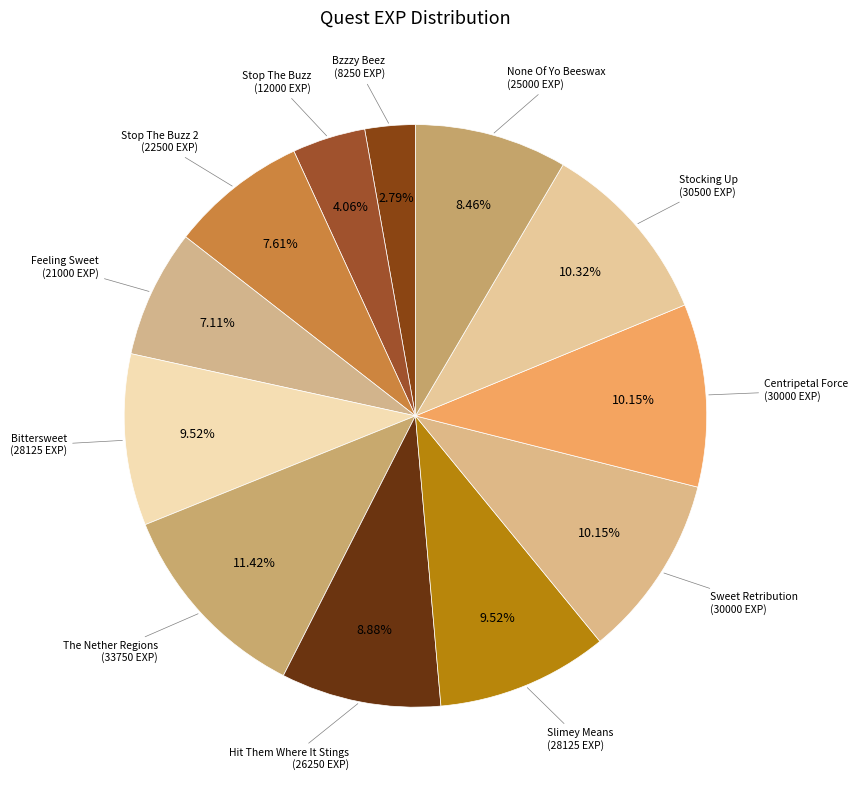

Rank the categories by value from lowest to highest.

Bzzzy Beez, Stop The Buzz, Feeling Sweet, Stop The Buzz 2, None Of Yo Beeswax, Hit Them Where It Stings, Bittersweet, Slimey Means, Sweet Retribution, Centripetal Force, Stocking Up, The Nether Regions